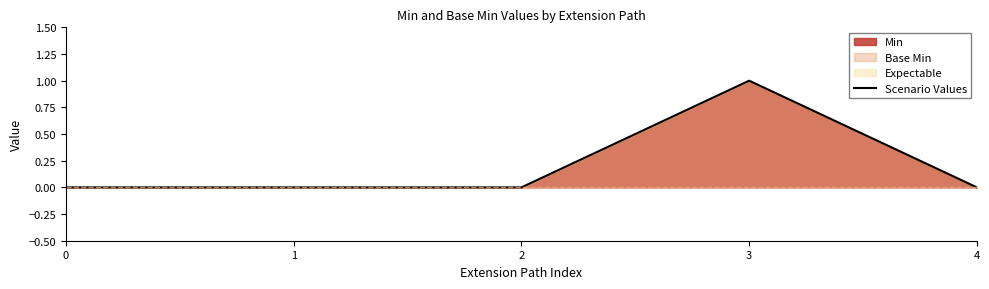

True or false: the data has more than 2 interior local peaks.

False